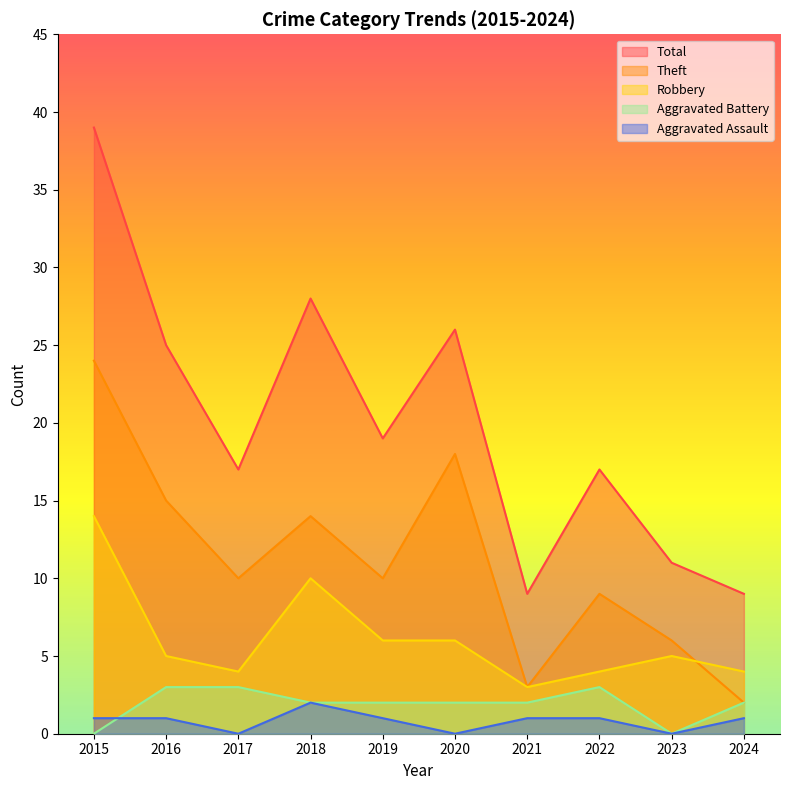

What is the sum of all Total values?

200